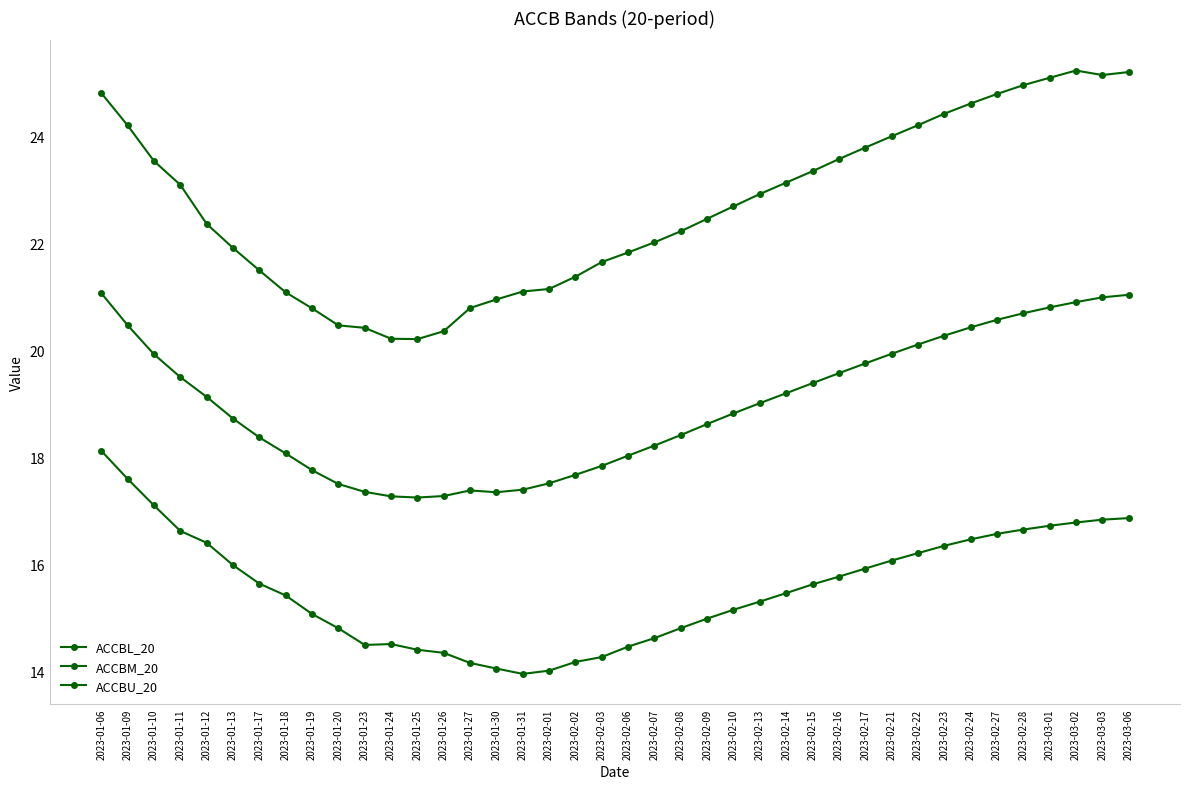

Is this an area chart (filled region under the line)?

No